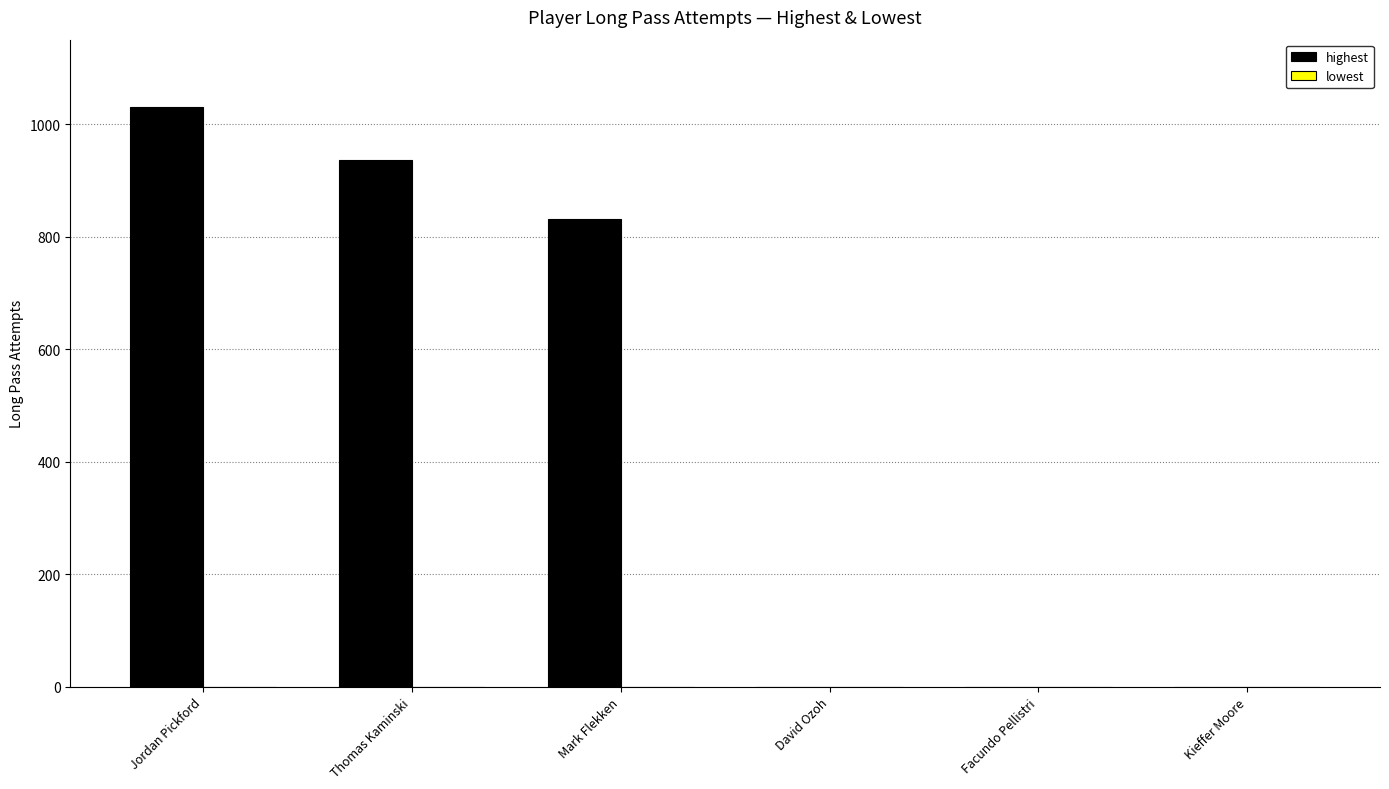

What is the maximum value shown in the chart?

1031